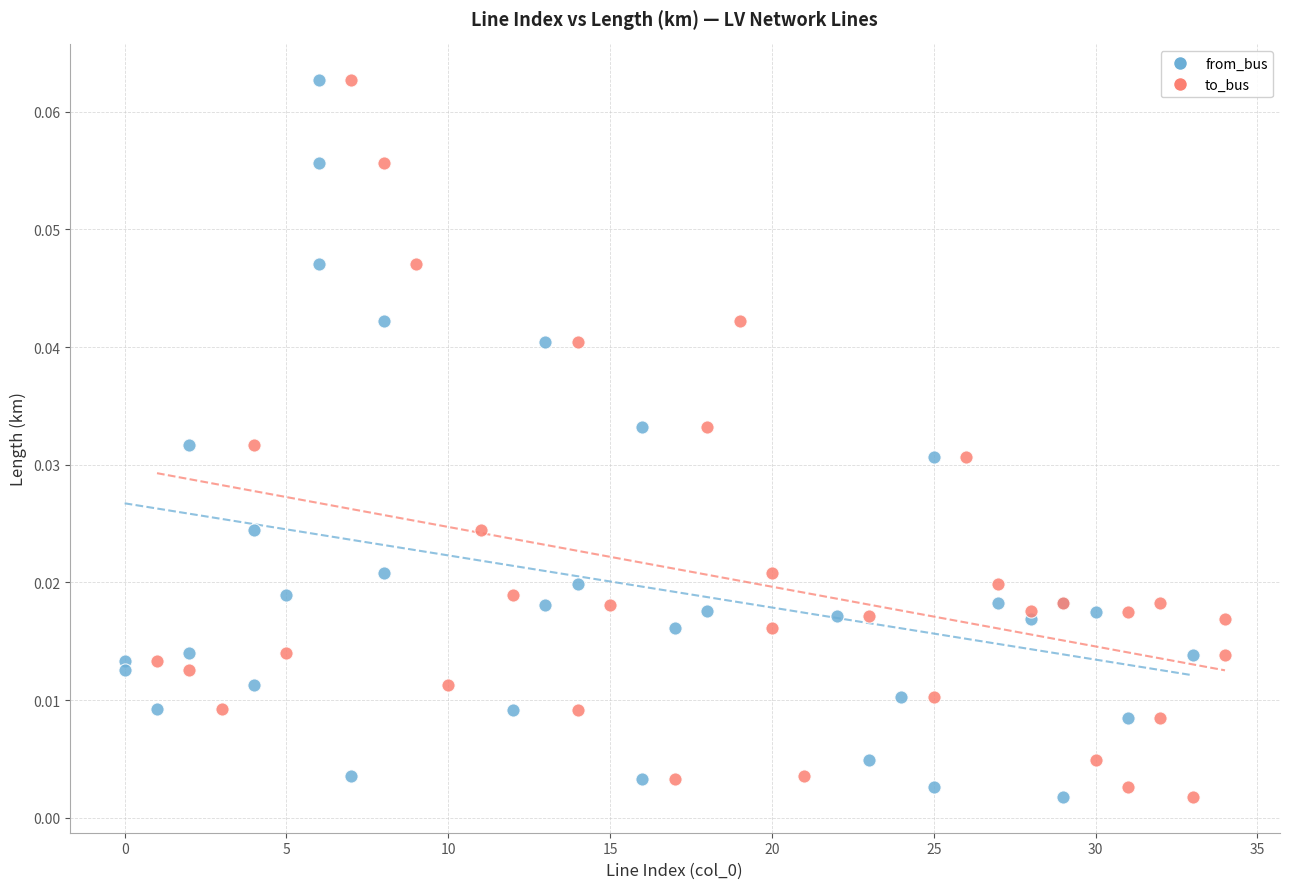

What are all the series names shown in the legend?

from_bus, to_bus